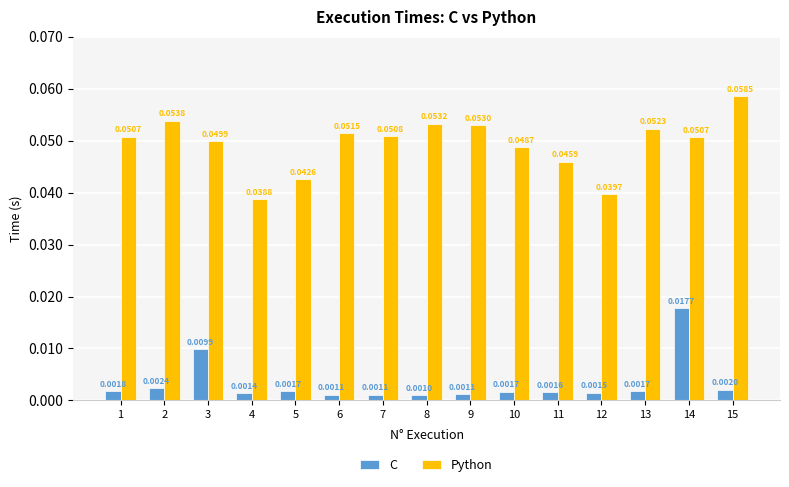

Which series has the widest spread of values?

Python